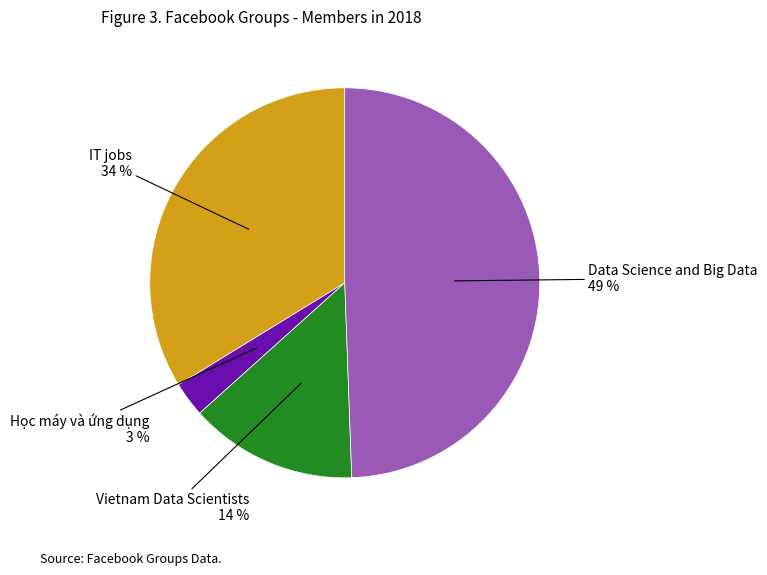

To the nearest percent, what percentage of the pie is Data Science and Big Data?

49%